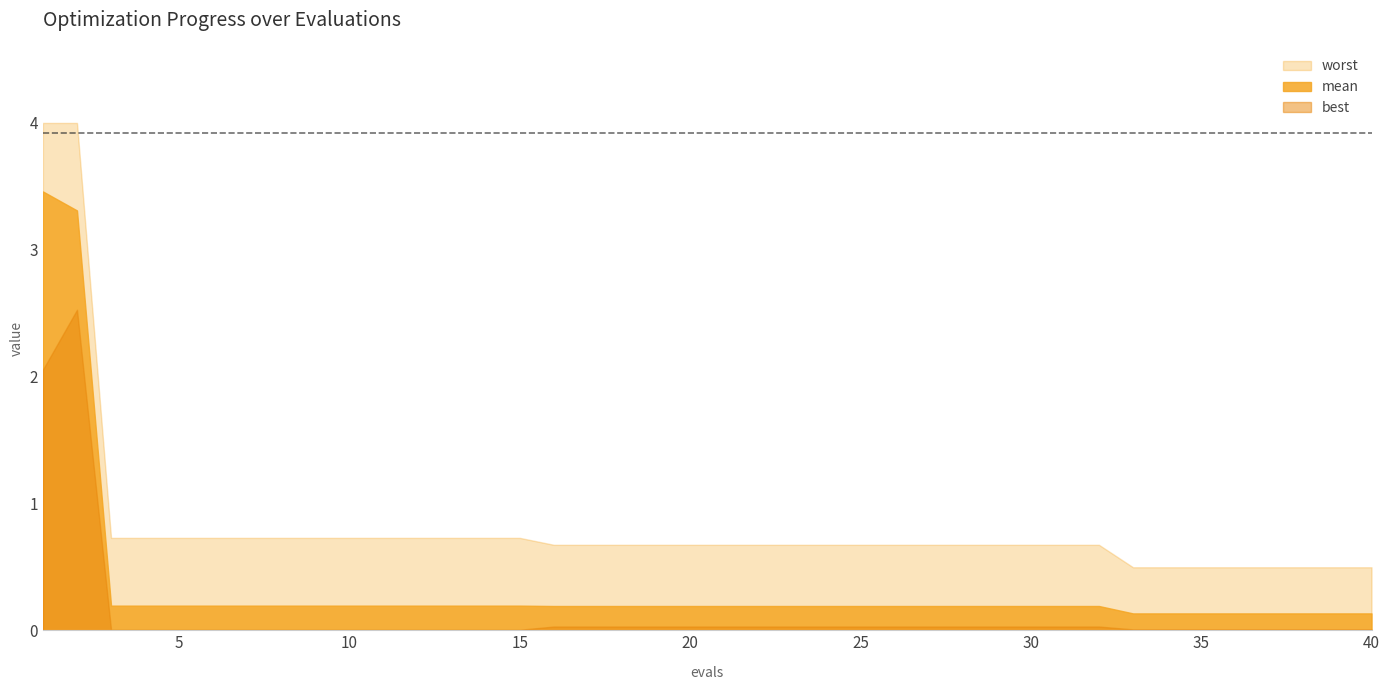

True or false: worst has a value of 0.5 at 35.

True